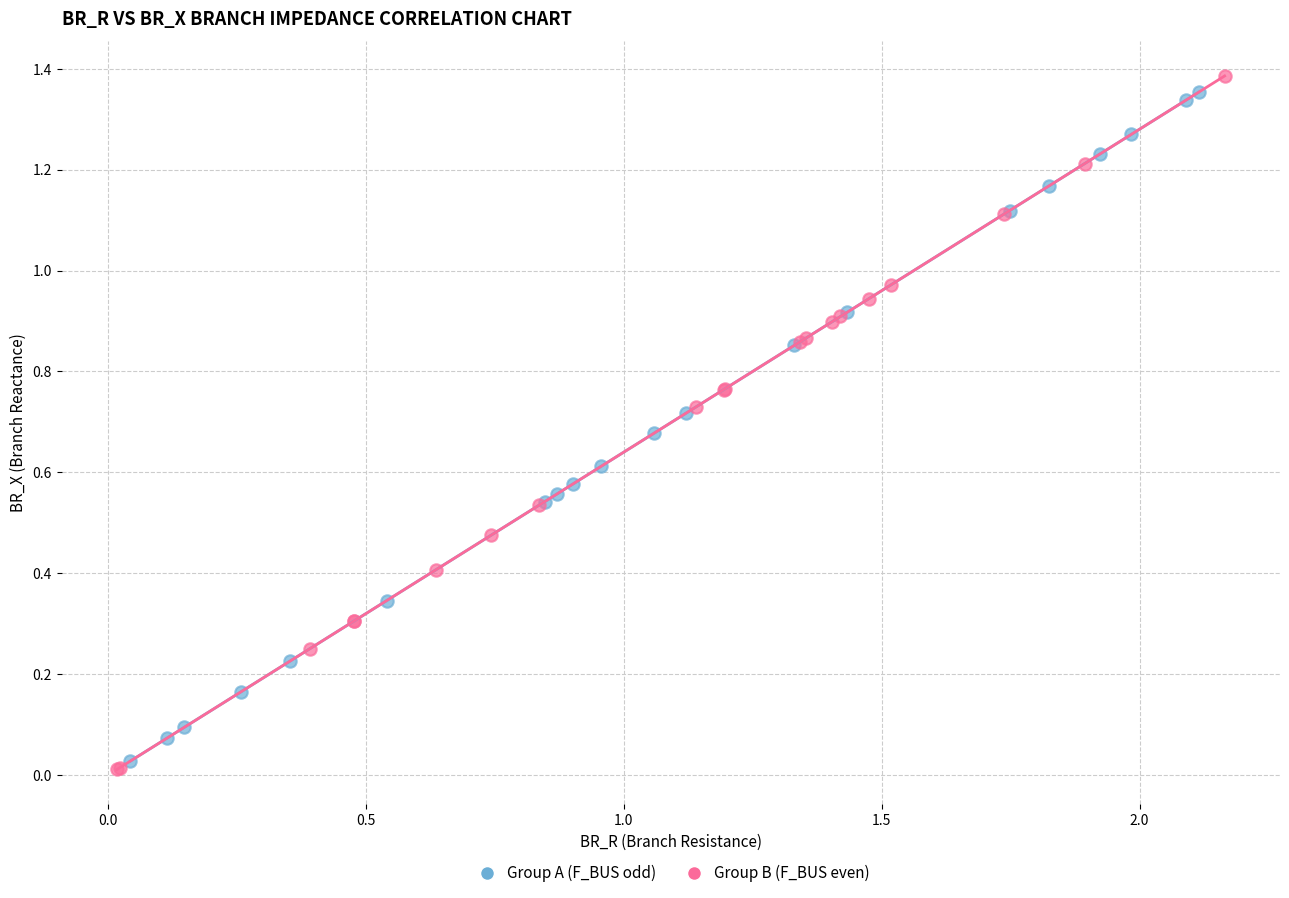

What are all the series names shown in the legend?

Group A (F_BUS odd), Group B (F_BUS even)